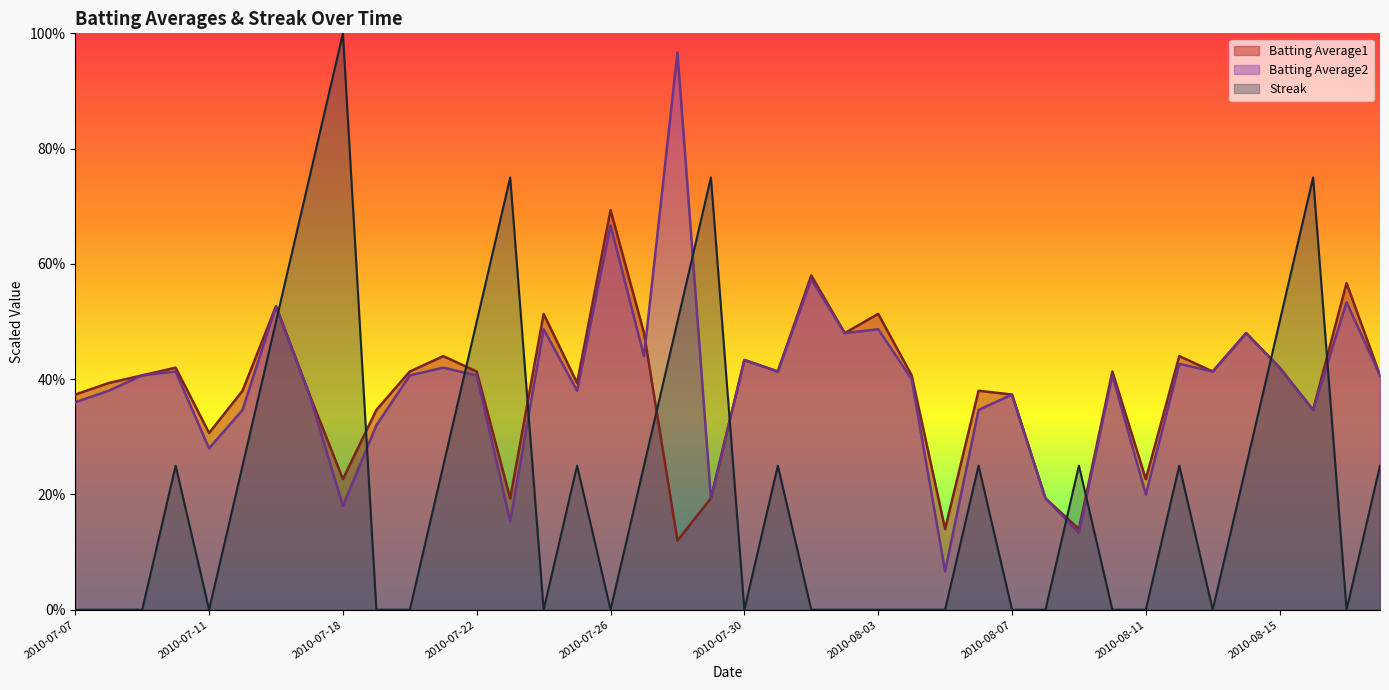

Between 2010-07-07 and 2010-07-15, which is larger?

2010-07-15